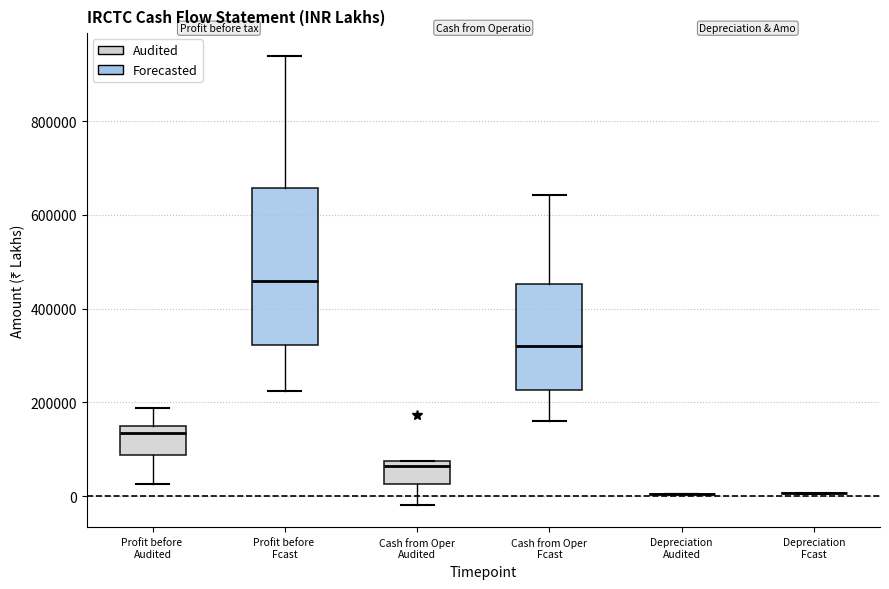

Which box is the tallest, from its lower edge to its upper edge?

Profit before Fcast